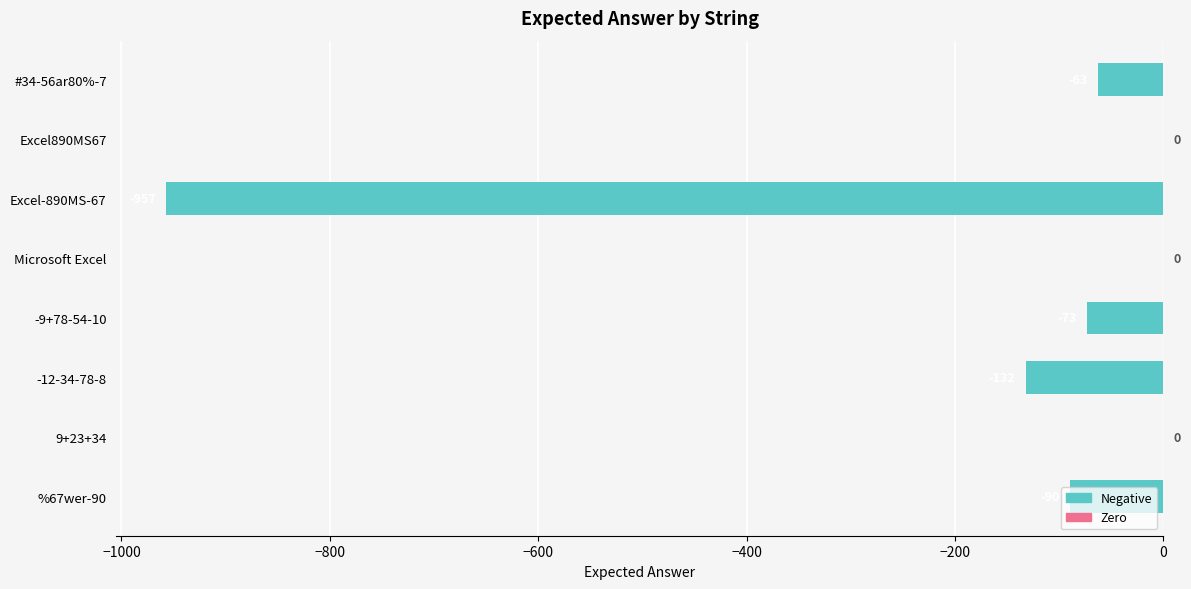

What is the change in value from #34-56ar80%-7 to %67wer-90?

-27